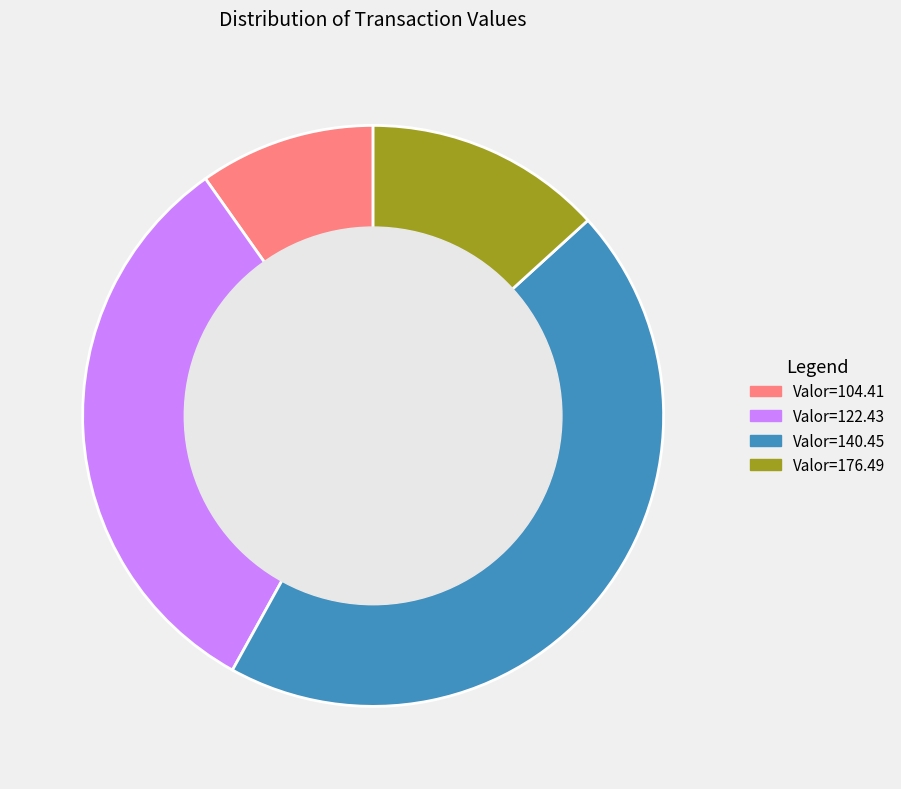

Does any single category account for the majority?

No